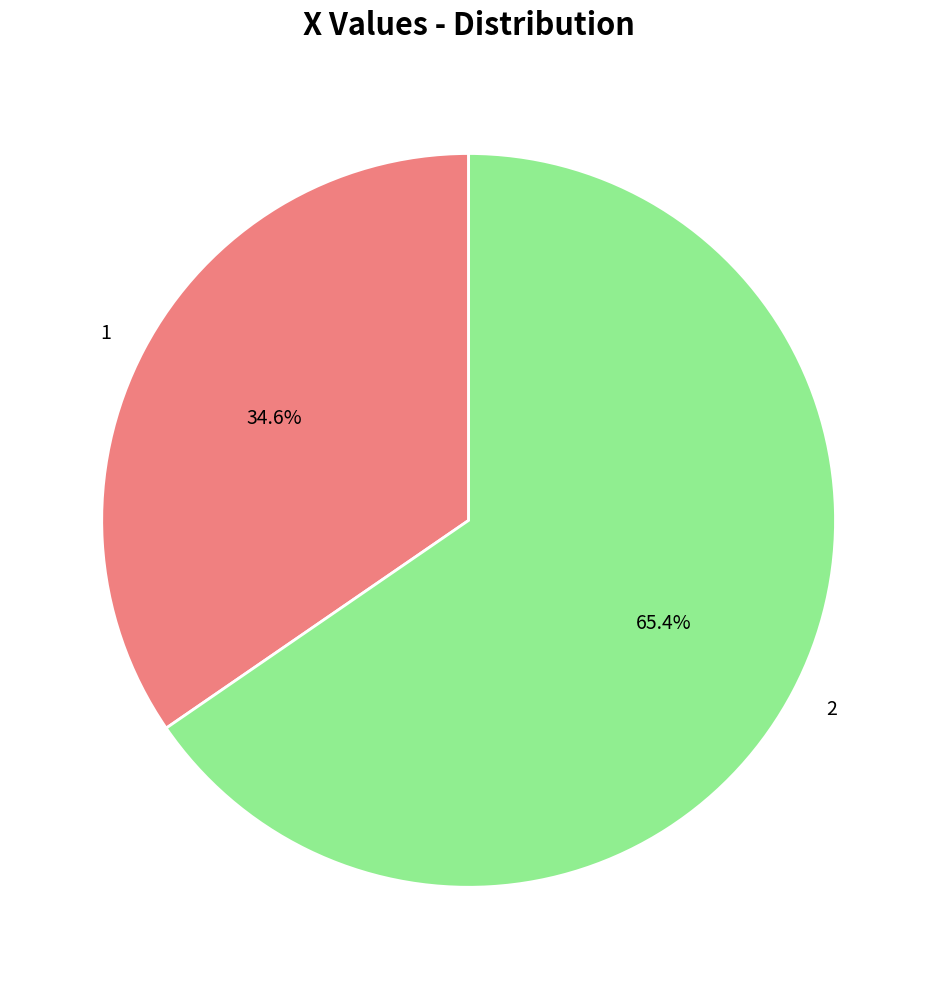

Is there any slice that represents more than half of the pie?

Yes